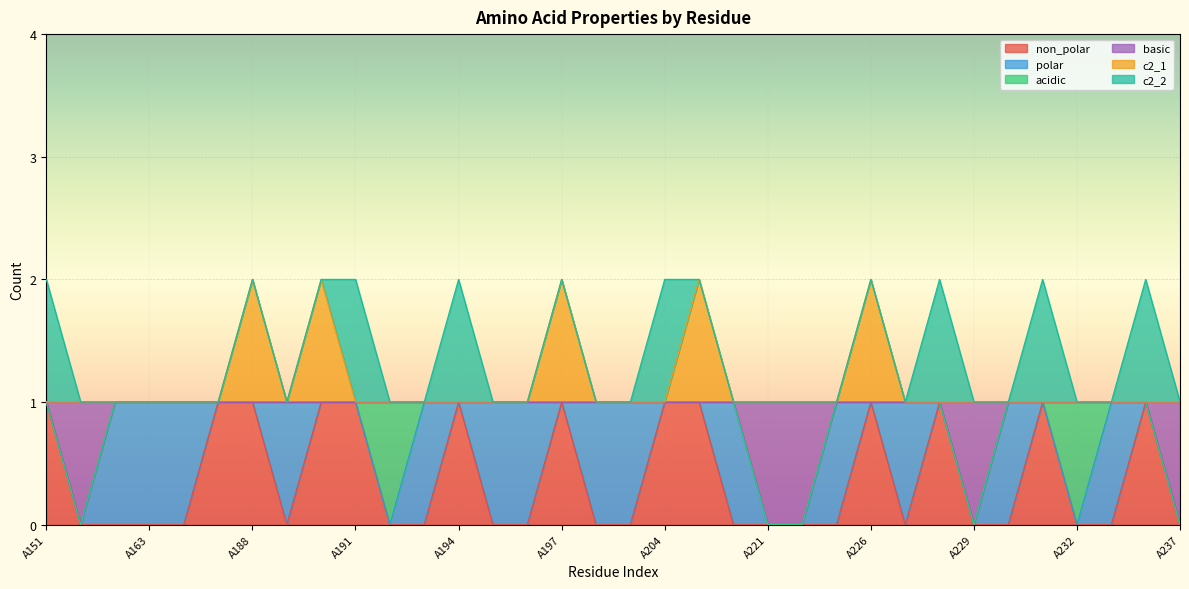

What is the difference between the second highest and second lowest values in the basic series?

1